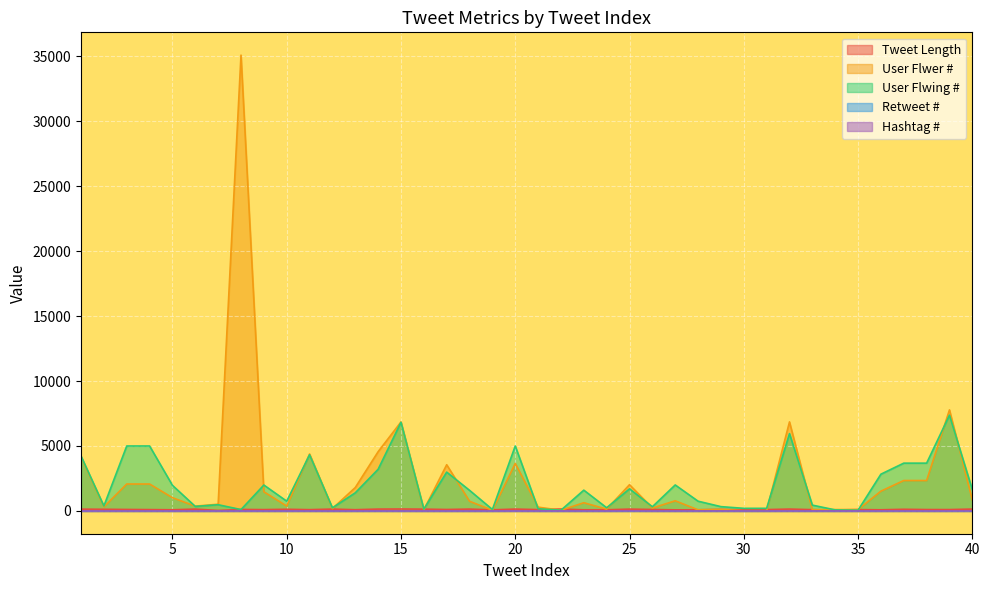

True or false: Retweet # has a value of 0 at 4.

True